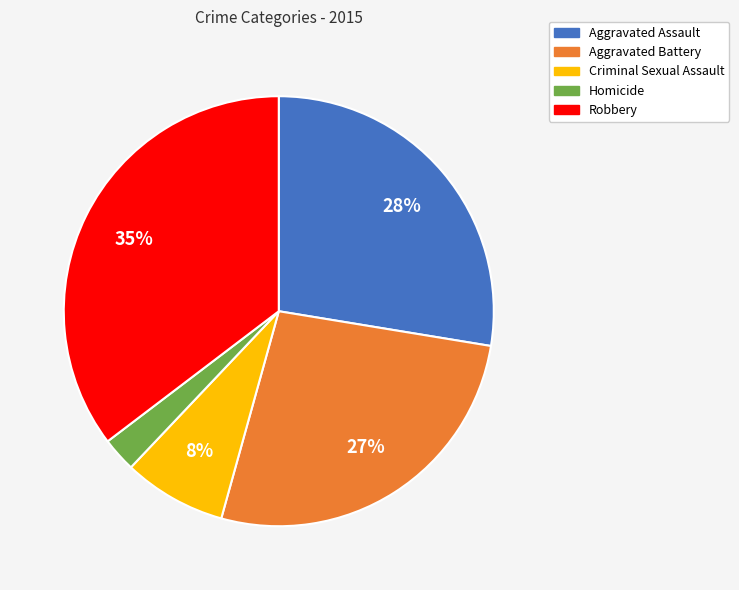

How many slices are in this pie chart?

5